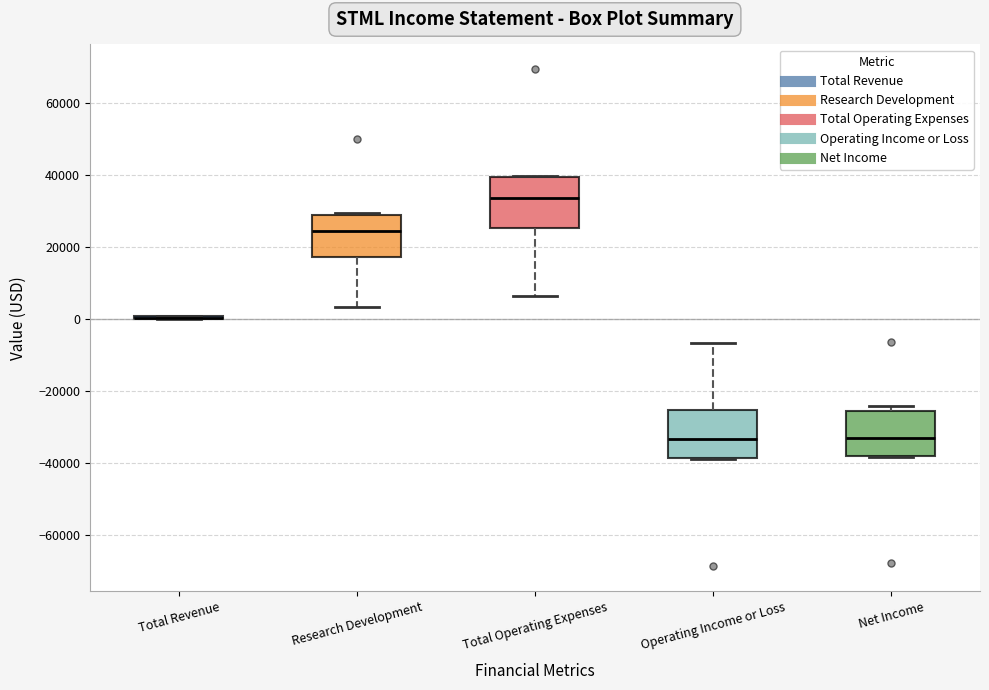

Reading left to right, read every box against the y-axis: the position of its median line, the range the box covers, and the ends of its whiskers. The values are not printed on the chart, so give them approximately, as read against the axis.

Total Revenue: box collapsed to a line at 0, whiskers 0 to 2000
Research Development: median 24000, box 18000 to 30000, whiskers 4000 to 30000
Total Operating Expenses: median 34000, box 26000 to 40000, whiskers 6000 to 40000
Operating Income or Loss: median -34000, box -38000 to -26000, whiskers -38000 to -6000
Net Income: median -32000, box -38000 to -26000, whiskers -38000 to -24000